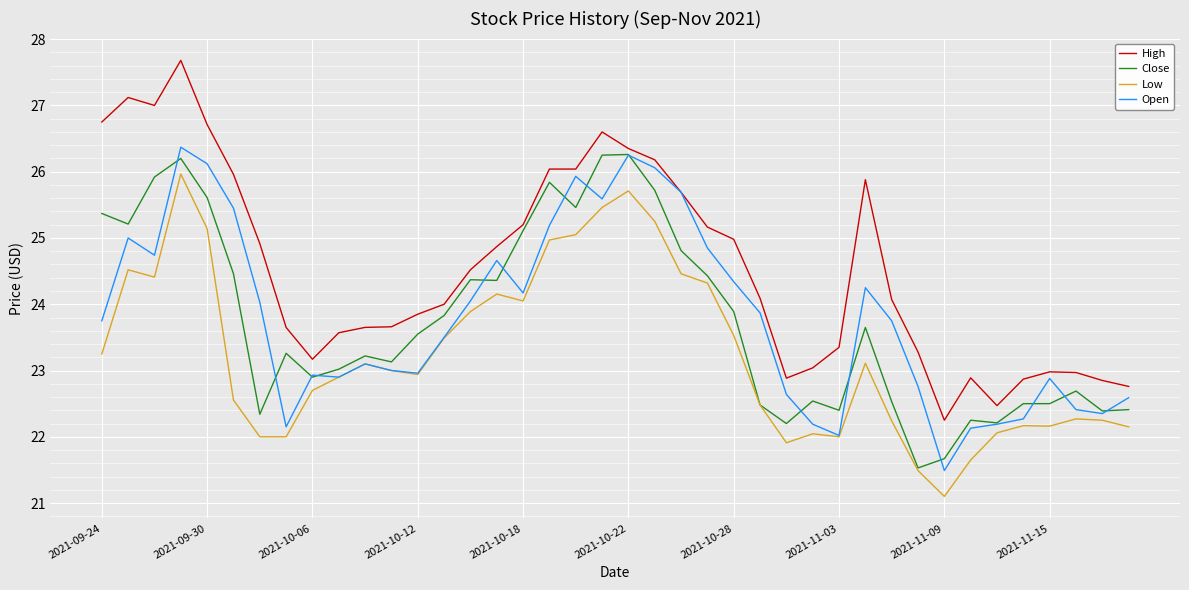

Which series has the largest total across all categories?

High